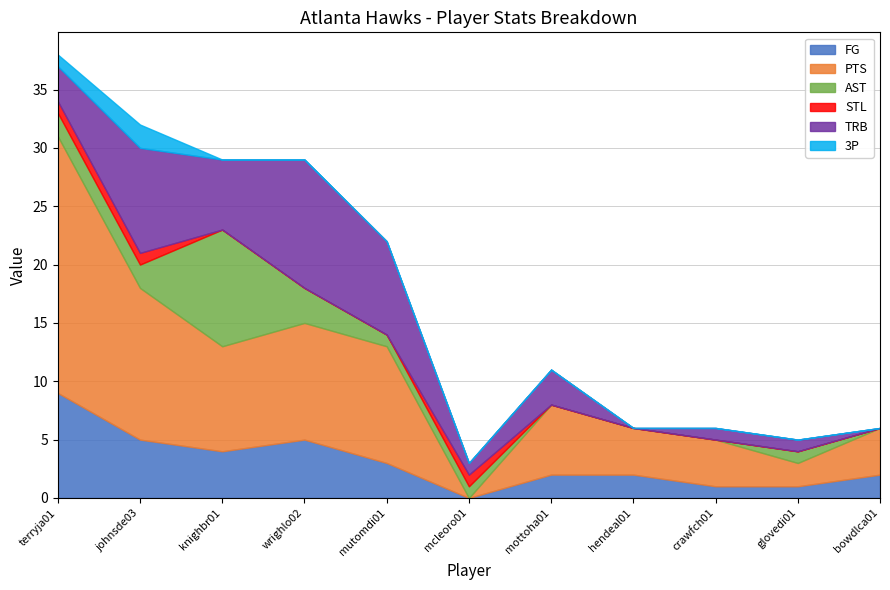

True or false: AST and 3P cross at least once.

False